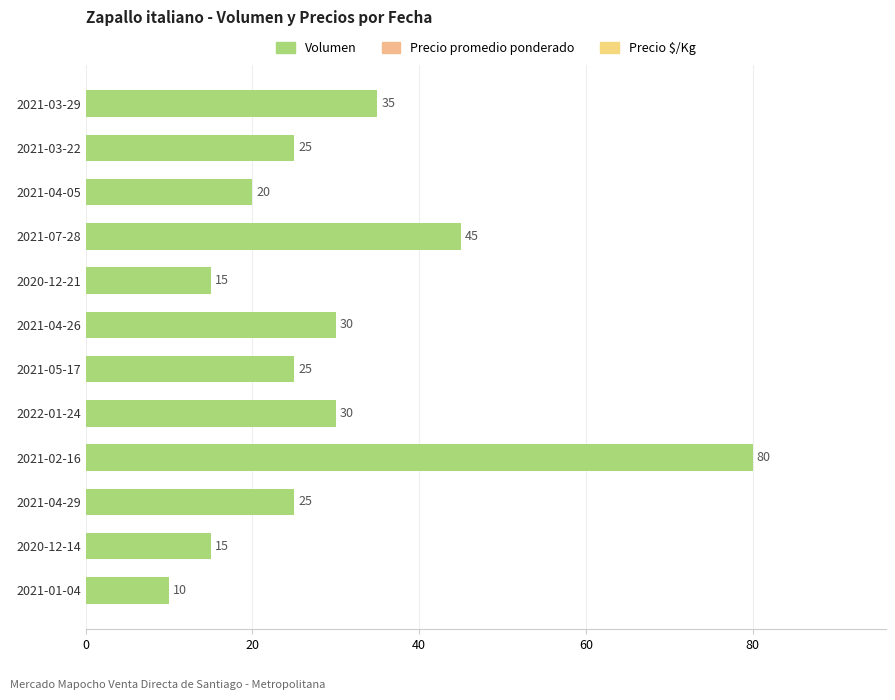

Reading top to bottom, transcribe all the data shown in this chart.

2021-03-29=35	2021-03-22=25	2021-04-05=20	2021-07-28=45	2020-12-21=15	2021-04-26=30	2021-05-17=25	2022-01-24=30	2021-02-16=80	2021-04-29=25	2020-12-14=15	2021-01-04=10